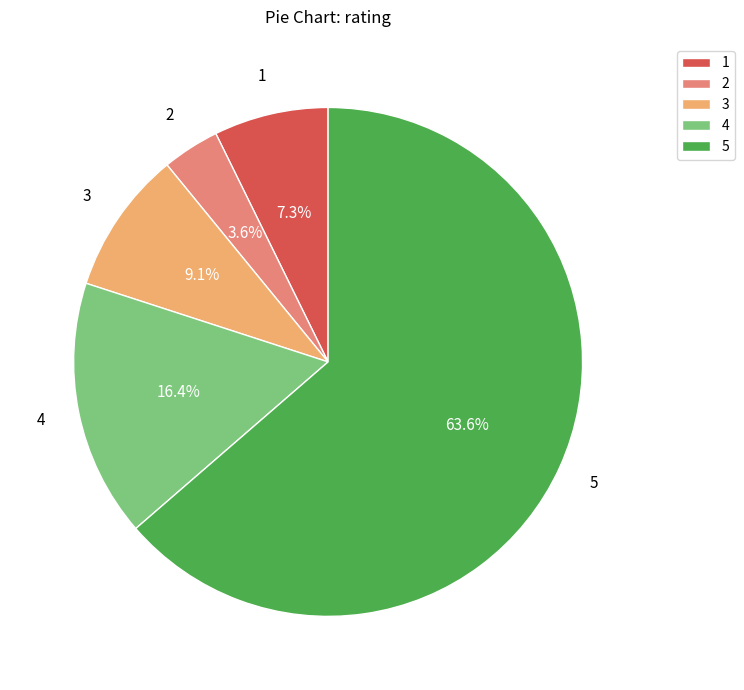

To the nearest percent, what is the difference between the 1 and 2 slice percentages?

4%